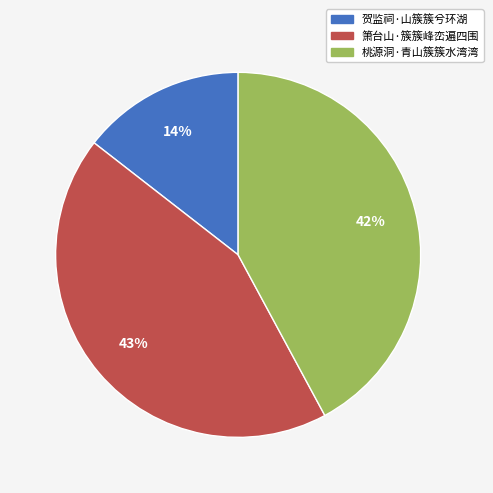

What percentage is the 箫台山·簇簇峰峦遍四围 slice, to the nearest percent?

43%